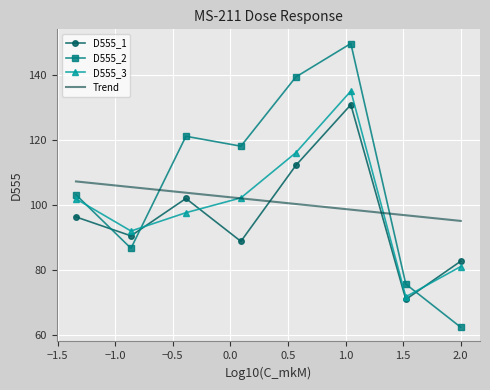

Which series has the largest total across all categories?

D555_2